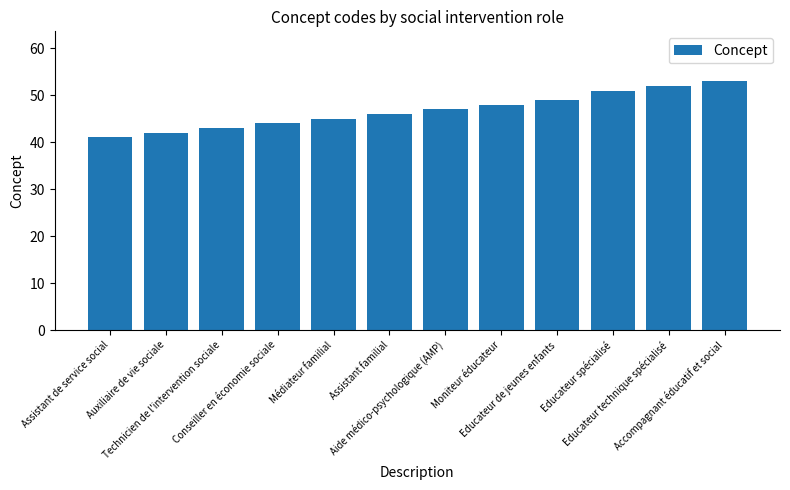

What is the smallest value displayed?

41